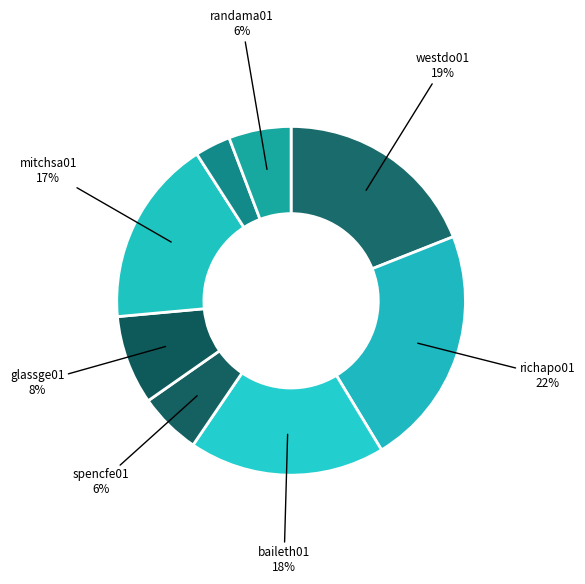

How many slices are in this pie chart?

8